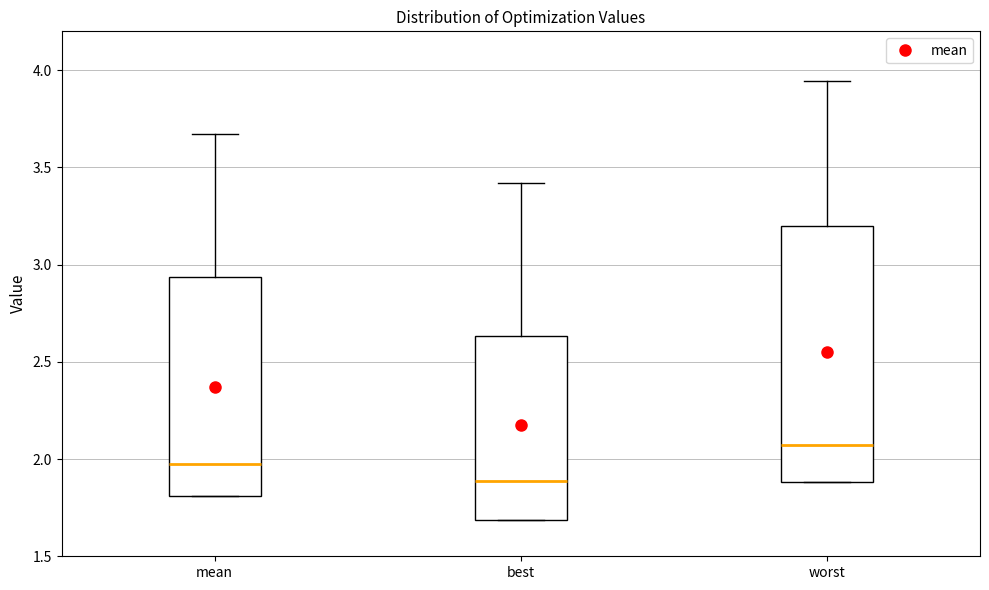

Where does the upper whisker of the box for best end on the y-axis? The values are not printed on the chart, so give them approximately, as read against the axis.

3.40